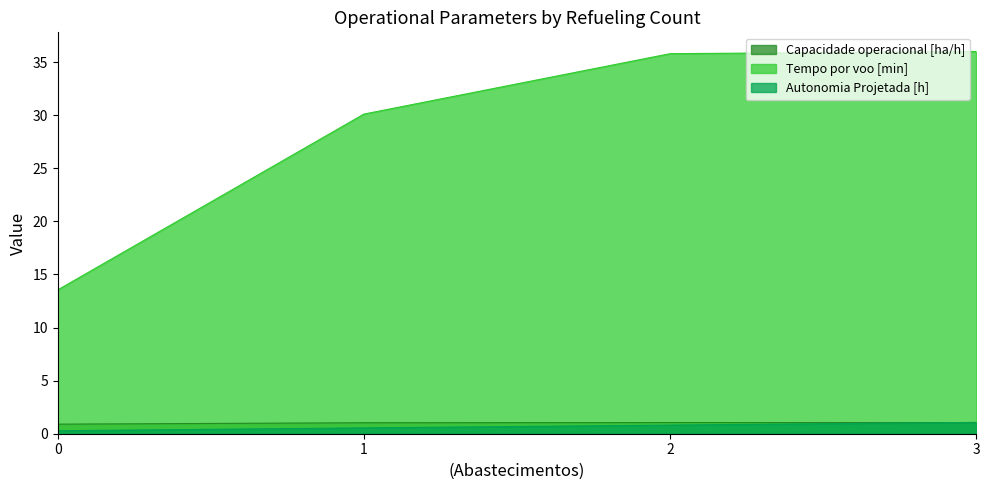

The Capacidade operacional [ha/h] series shows 1.1 at 3. True or false?

True